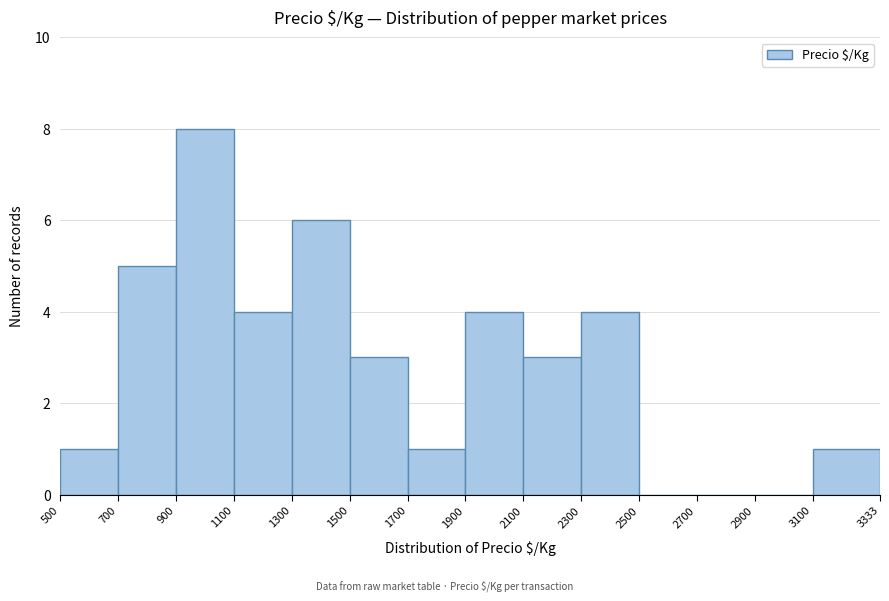

Reading left to right, list every bar in this chart as the range it spans on the x-axis followed by its height. The values are not printed on the chart, so give them approximately, as read against the axis.

500 to 700: 1
700 to 900: 5
900 to 1100: 8
1100 to 1300: 4
1300 to 1500: 6
1500 to 1700: 3
1700 to 1900: 1
1900 to 2100: 4
2100 to 2300: 3
2300 to 2500: 4
2500 to 2700: 0
2700 to 2900: 0
2900 to 3100: 0
3100 to 3333: 1